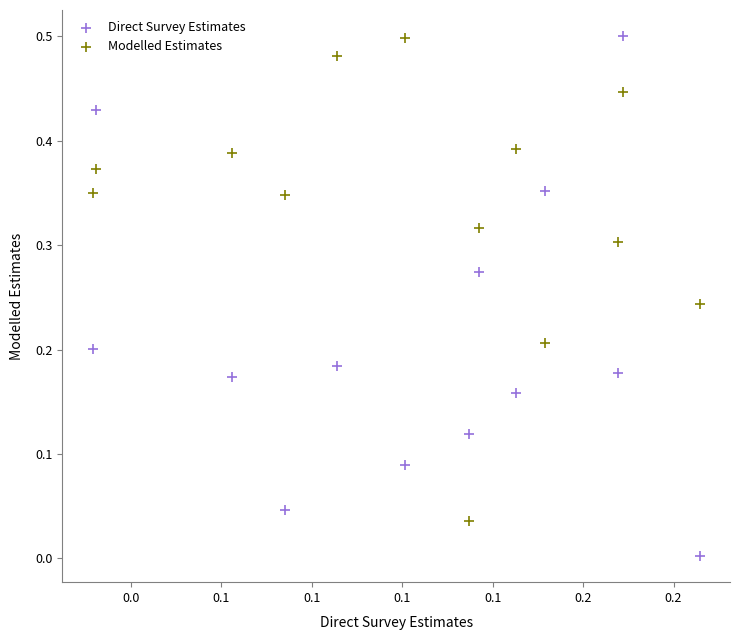

Which series has the widest spread of Y values?

Direct Survey Estimates